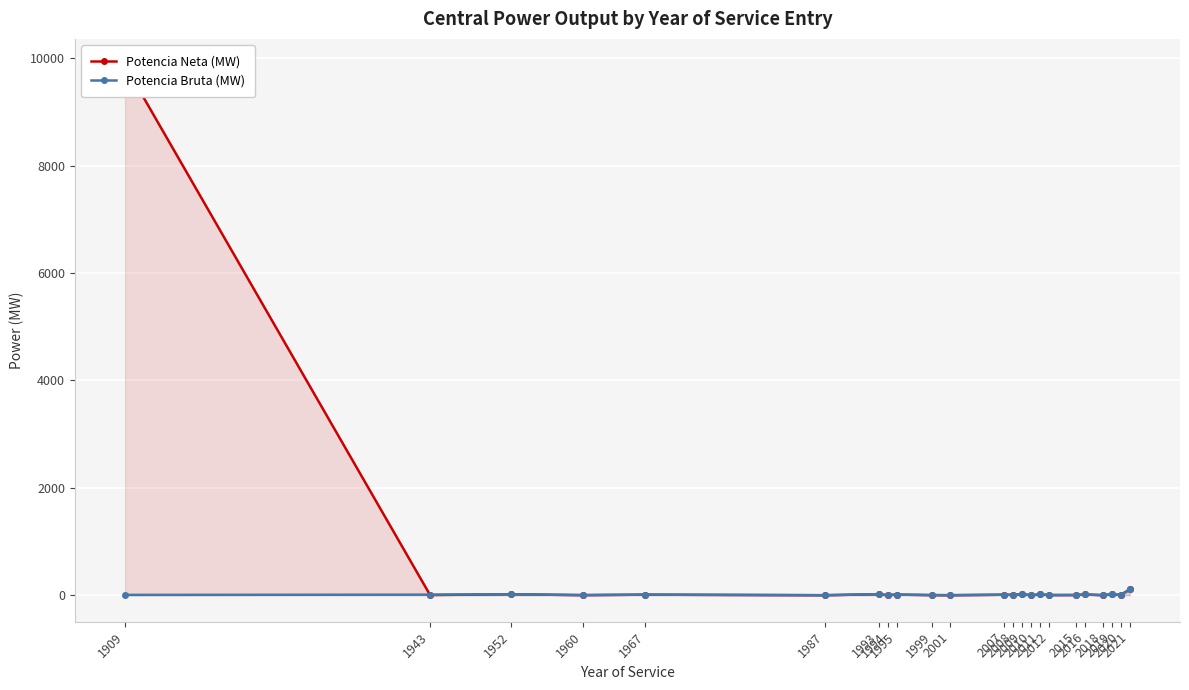

Between which two adjacent categories do Potencia Bruta (MW) and Potencia Neta (MW) first intersect?

1909 and 1943